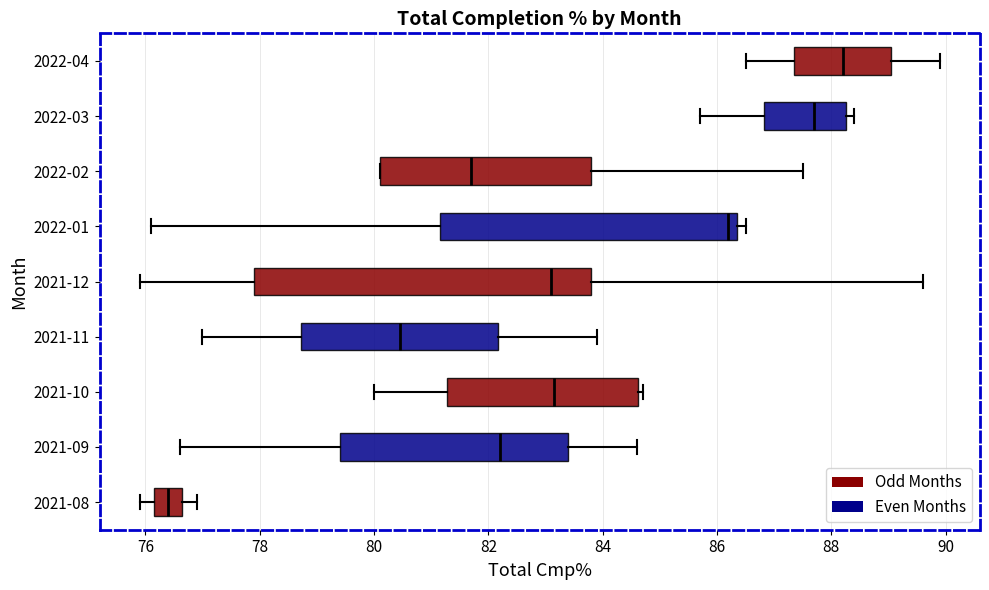

Reading bottom to top, transcribe this box plot: for each box, give where its median line is, the range the box spans, and where its two whiskers end, as read against the x-axis. The values are not printed on the chart, so give them approximately, as read against the axis.

2021-08: median 76.4, box 76.2 to 76.6, whiskers 76.0 to 77.0
2021-09: median 82.2, box 79.4 to 83.4, whiskers 76.6 to 84.6
2021-10: median 83.2, box 81.2 to 84.6, whiskers 80.0 to 84.8
2021-11: median 80.4, box 78.8 to 82.2, whiskers 77.0 to 84.0
2021-12: median 83.2, box 78.0 to 83.8, whiskers 76.0 to 89.6
2022-01: median 86.2, box 81.2 to 86.4, whiskers 76.2 to 86.6
2022-02: median 81.8, box 80.2 to 83.8, whiskers 80.2 to 87.6
2022-03: median 87.8, box 86.8 to 88.2, whiskers 85.8 to 88.4
2022-04: median 88.2, box 87.4 to 89.0, whiskers 86.6 to 90.0